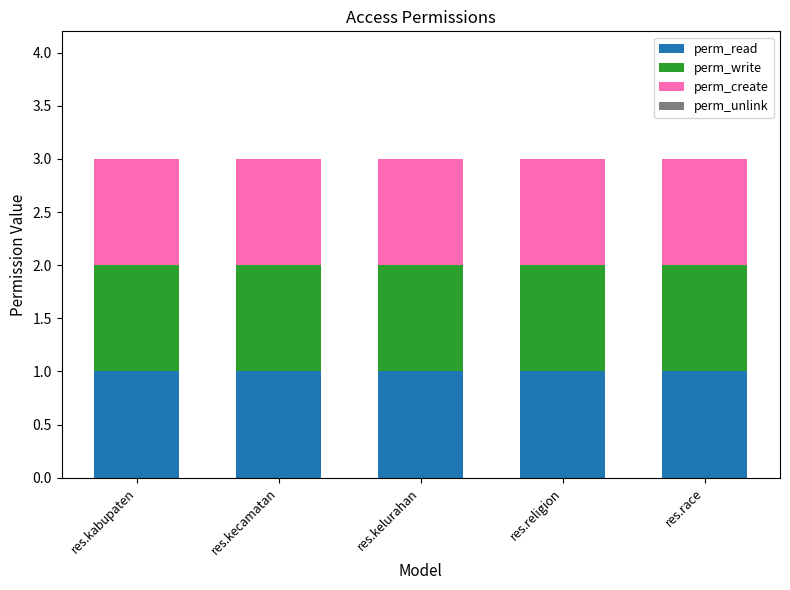

What is the spread (max minus min) of values at res.kelurahan?

1